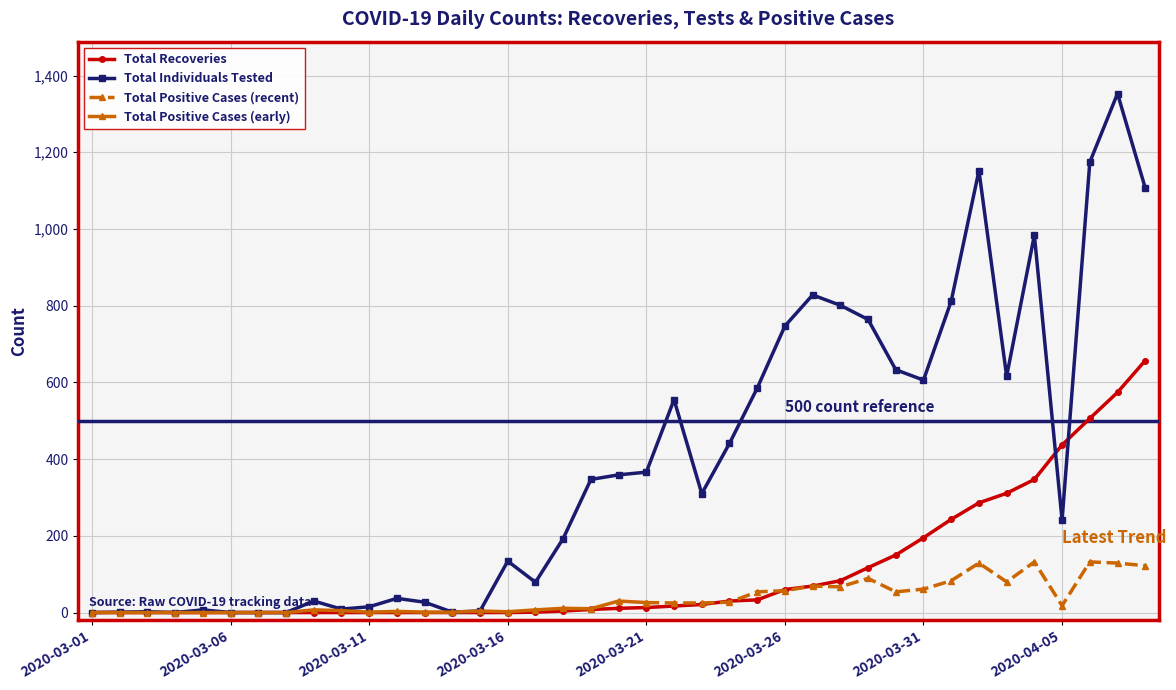

The value of Total Individuals Tested at 2020-03-06 is 753. True or false?

False